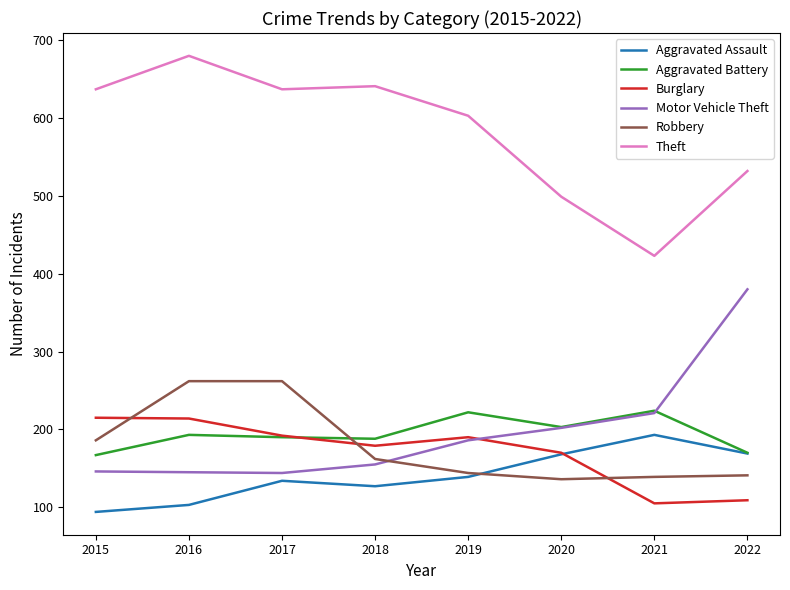

What is the difference between the maximum and second lowest values in the Robbery series?

123